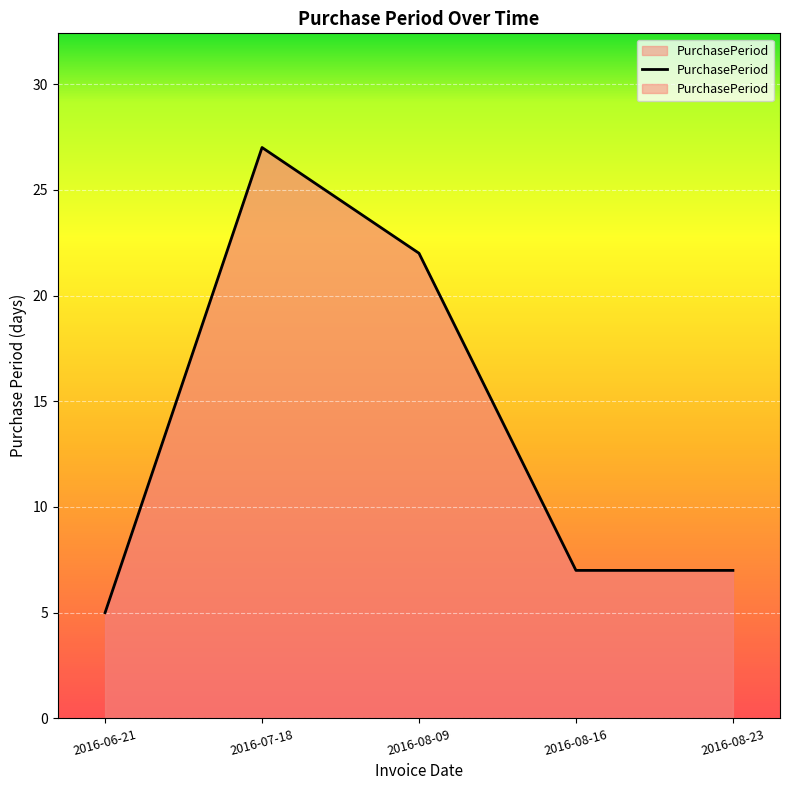

What position from the right is 2016-08-09?

3